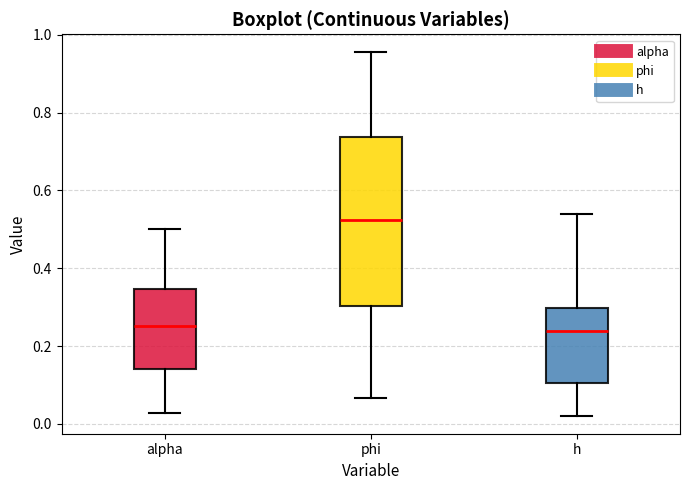

Reading left to right, transcribe this box plot: for each box, give where its median line is, the range the box spans, and where its two whiskers end, as read against the y-axis. The values are not printed on the chart, so give them approximately, as read against the axis.

alpha: median 0.26, box 0.14 to 0.34, whiskers 0.02 to 0.50
phi: median 0.52, box 0.30 to 0.74, whiskers 0.06 to 0.96
h: median 0.24, box 0.10 to 0.30, whiskers 0.02 to 0.54